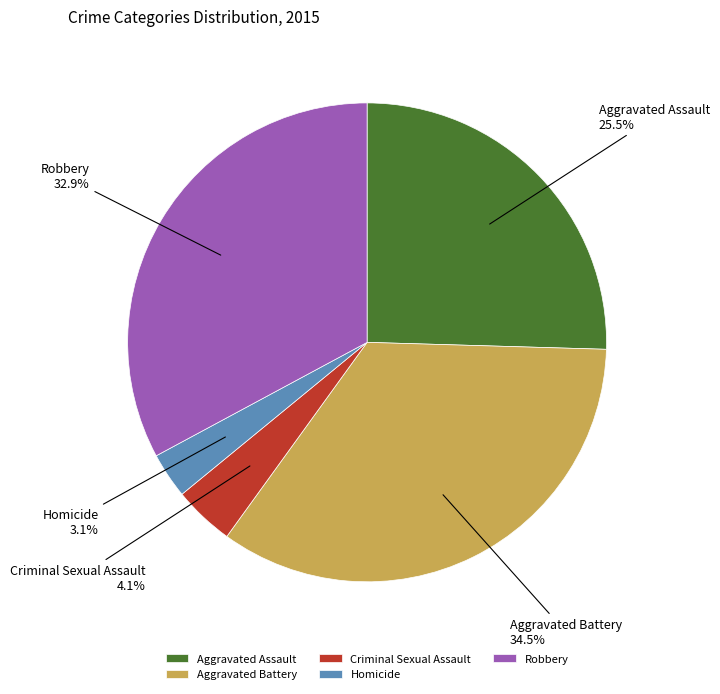

Which category has the smallest portion of the pie?

Homicide